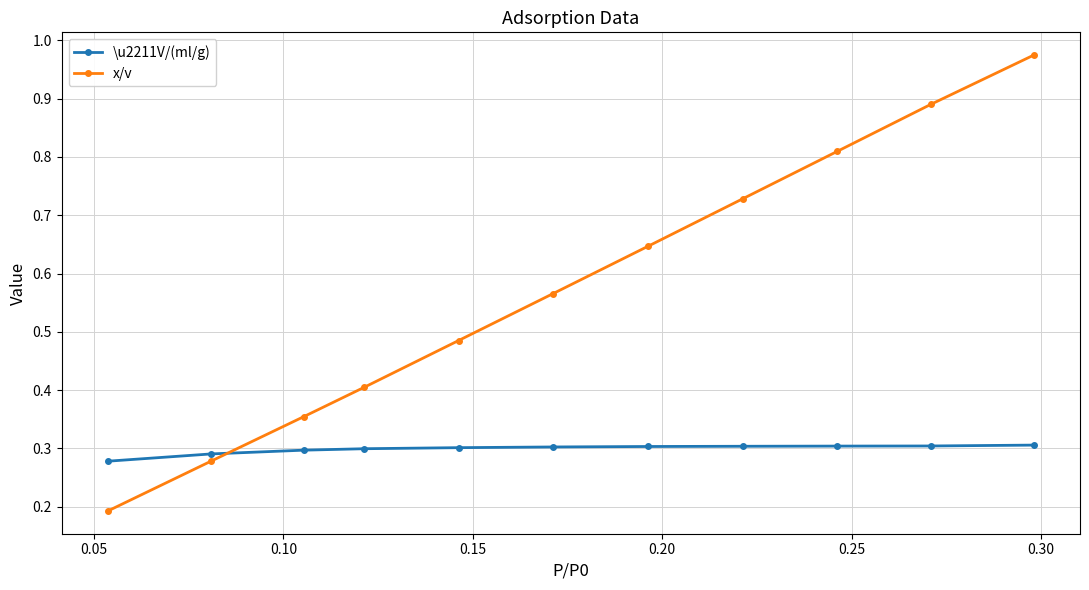

True or false: x/v has more than 2 points higher than both neighbors.

False